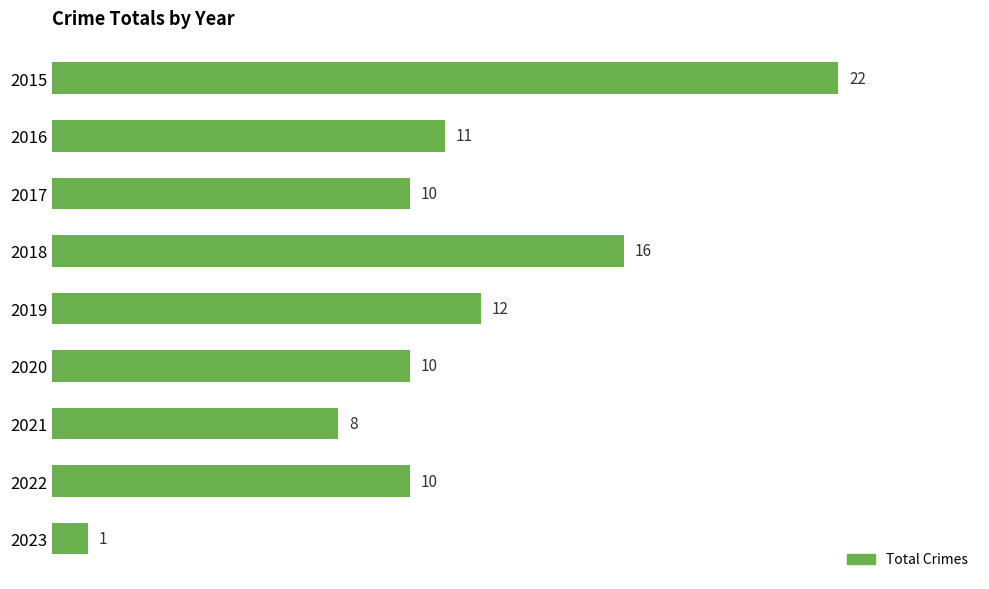

Which has a higher value, 2021 or 2016?

2016